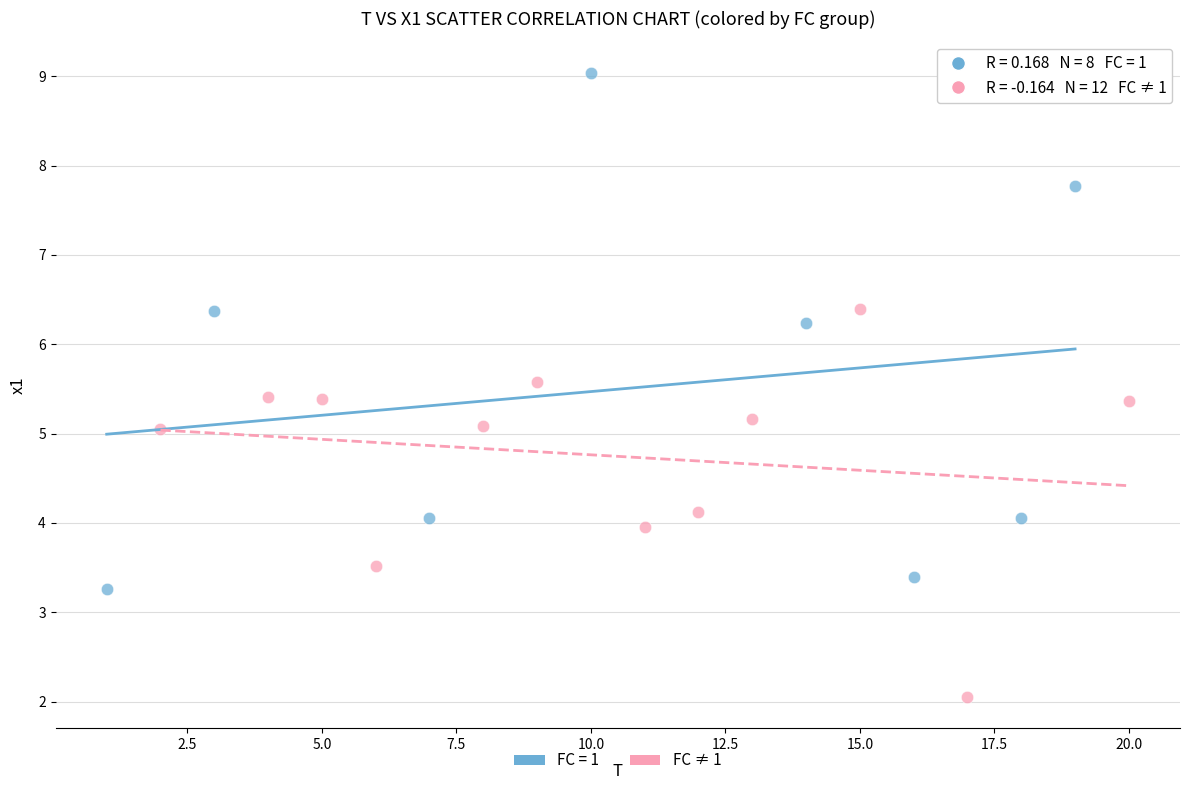

Which series reaches the minimum Y coordinate?

FC ≠ 1